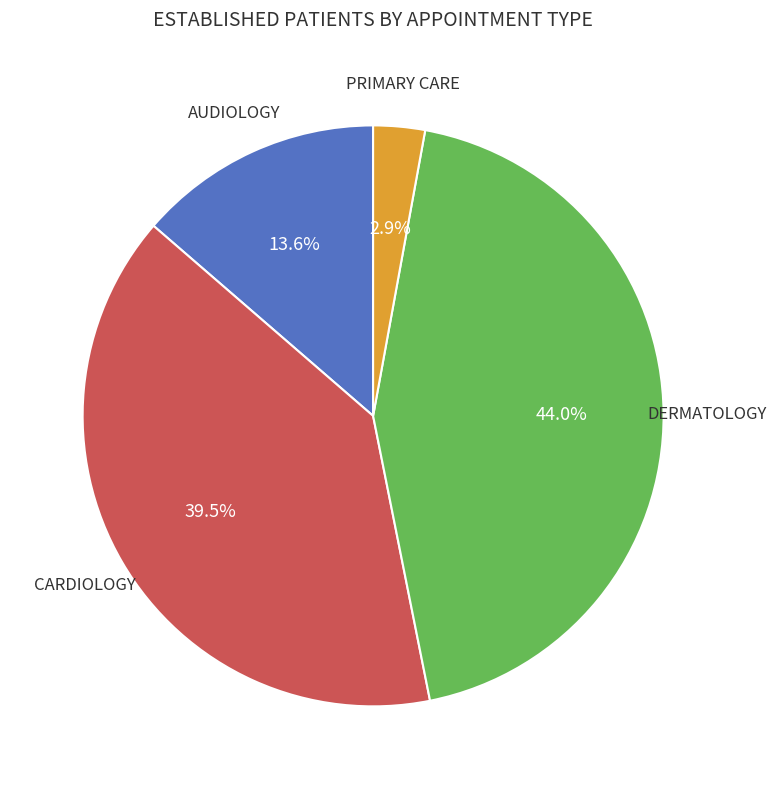

What percentage do CARDIOLOGY and PRIMARY CARE together represent?

42.4%